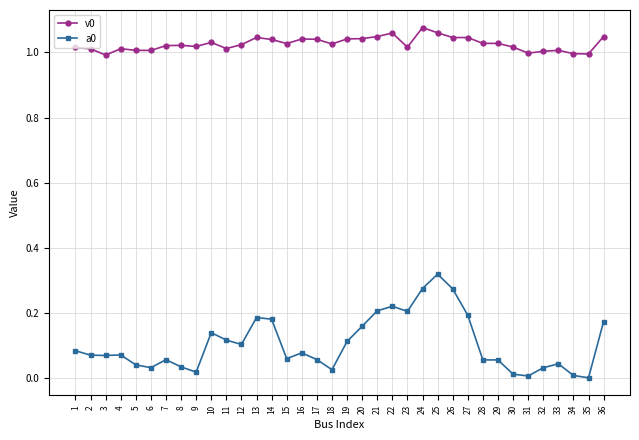

True or false: v0 has a value of 1.5 at 31.

False